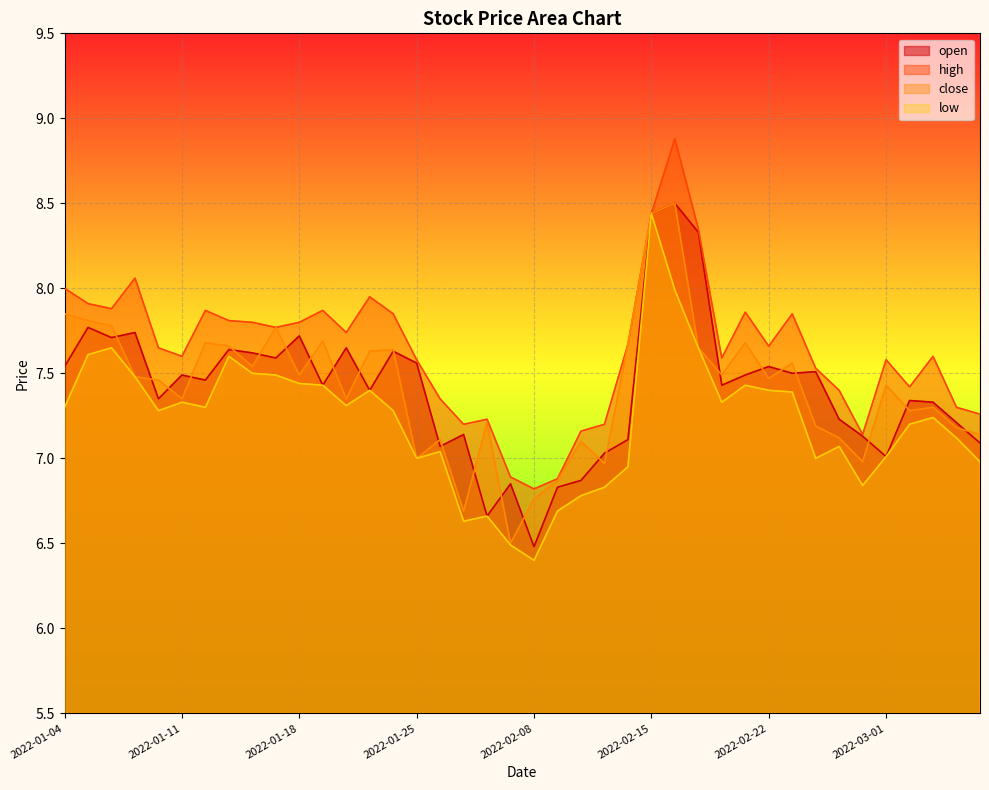

True or false: high and close cross at least once.

False